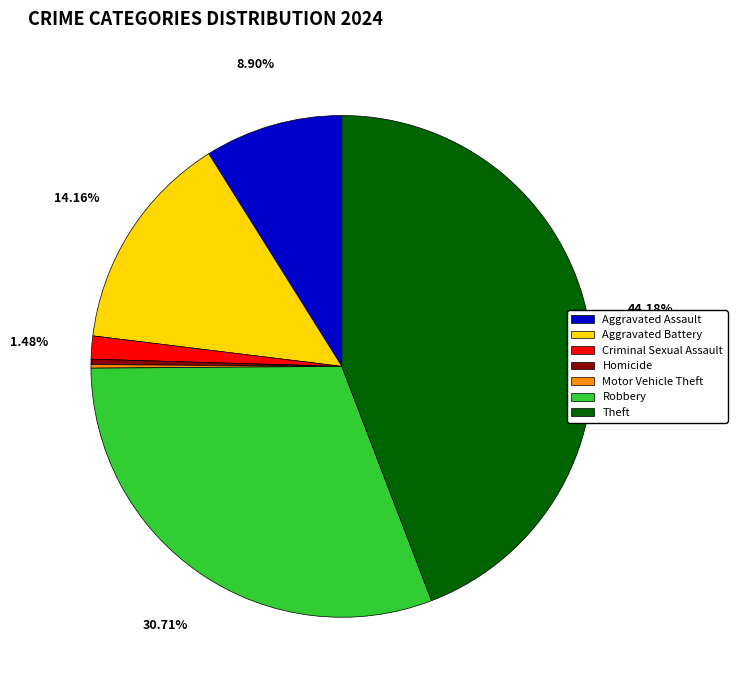

To the nearest percent, what percentage of the pie is Theft?

44%